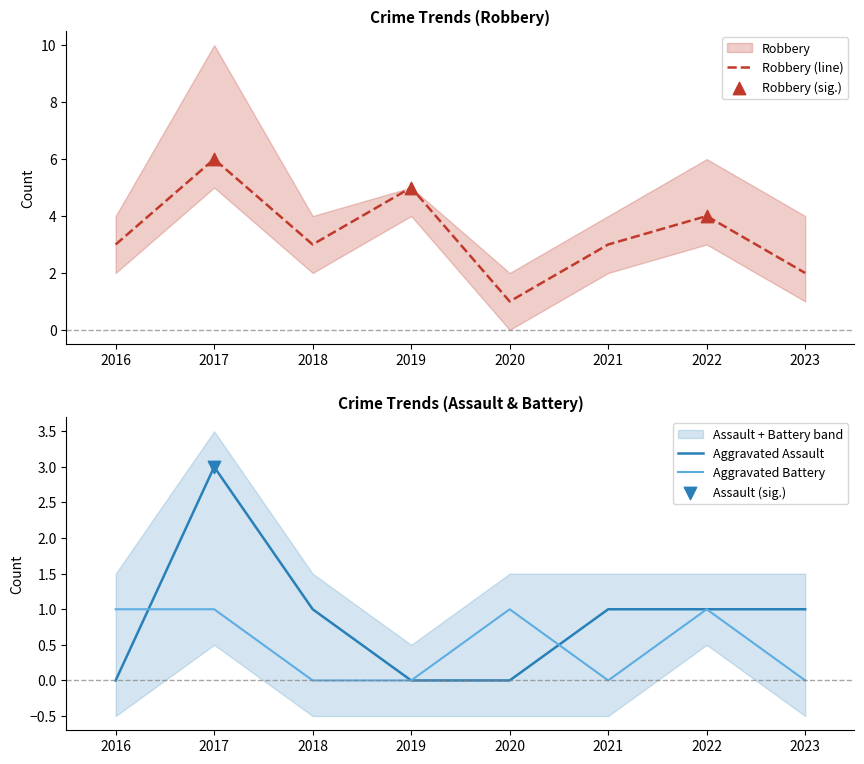

At how many categories does at least one series exceed 0?

8